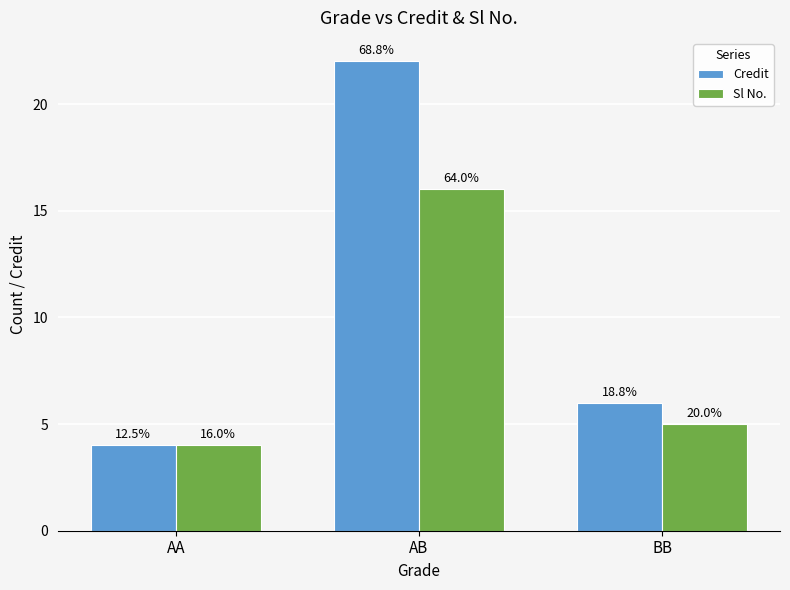

What position from the right is AB?

2